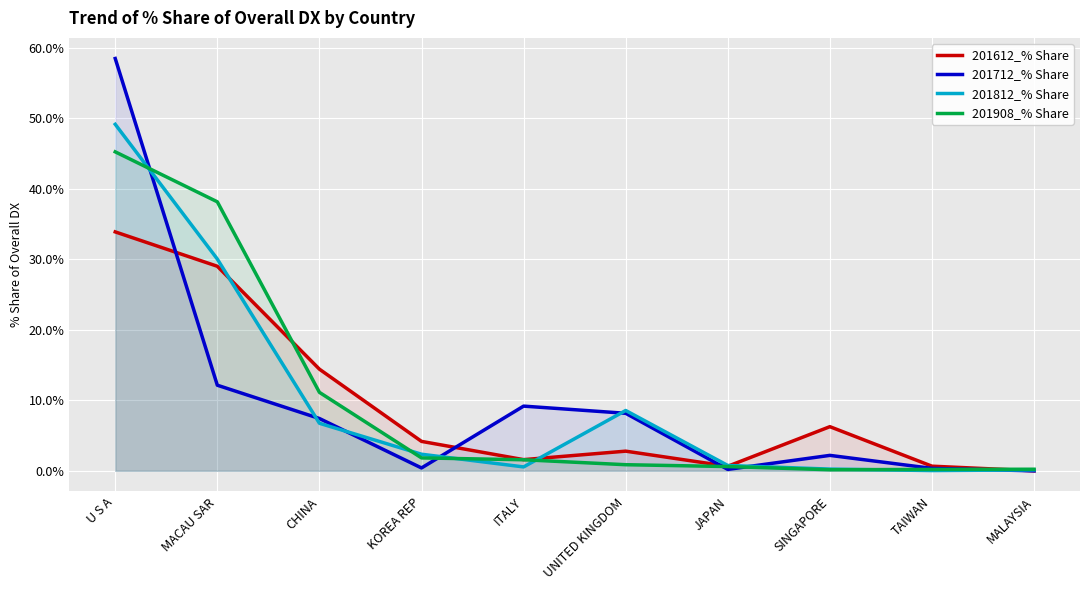

At which category does the chart reach its peak across all series?

U S A